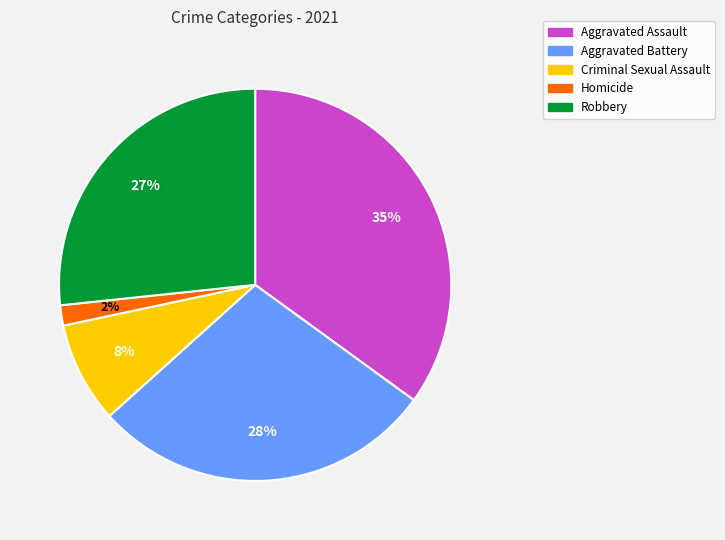

True or false: Aggravated Battery accounts for 28% of the total.

True